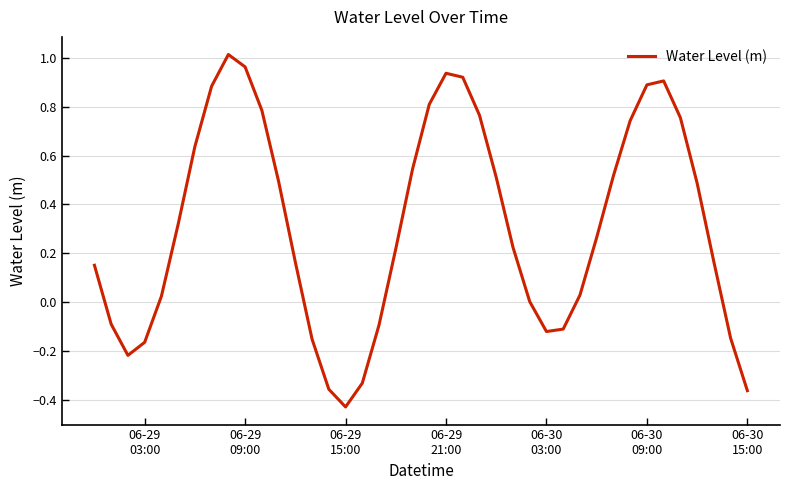

What is the difference between the maximum and minimum values?

1.4